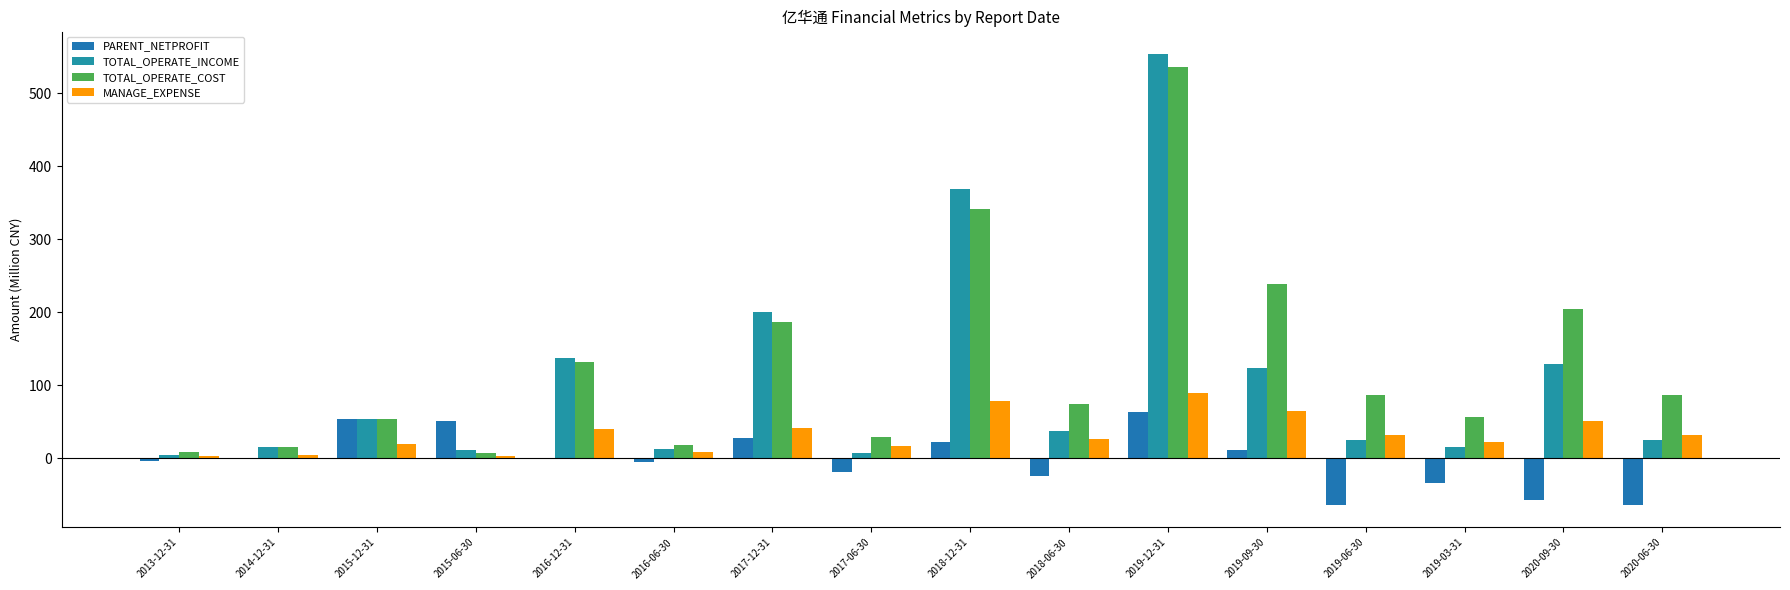

At which category is the sum across all series the highest?

2019-12-31